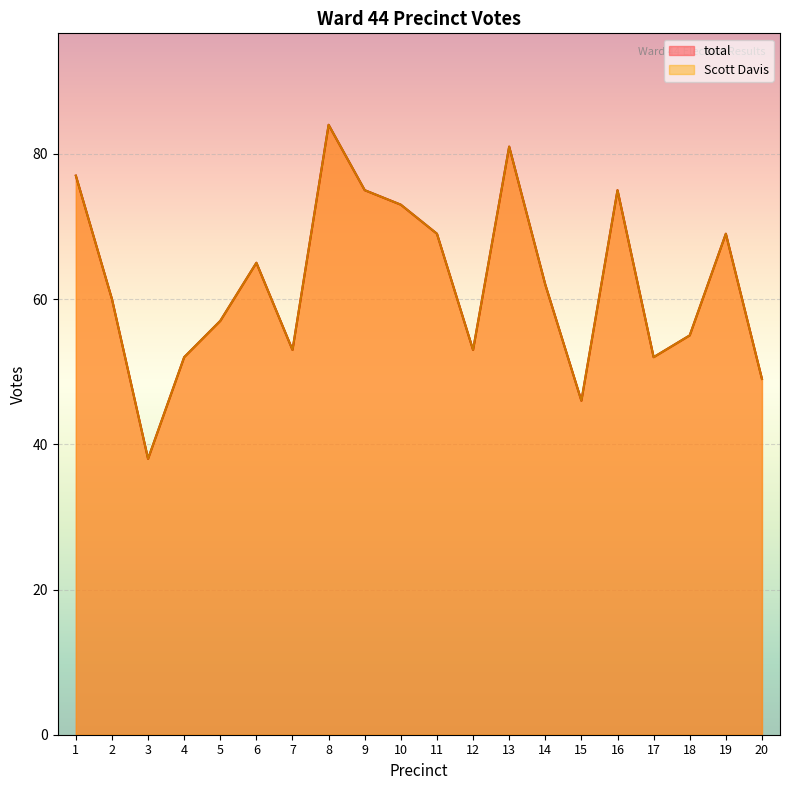

What is the sum of all Scott Davis values?

1245